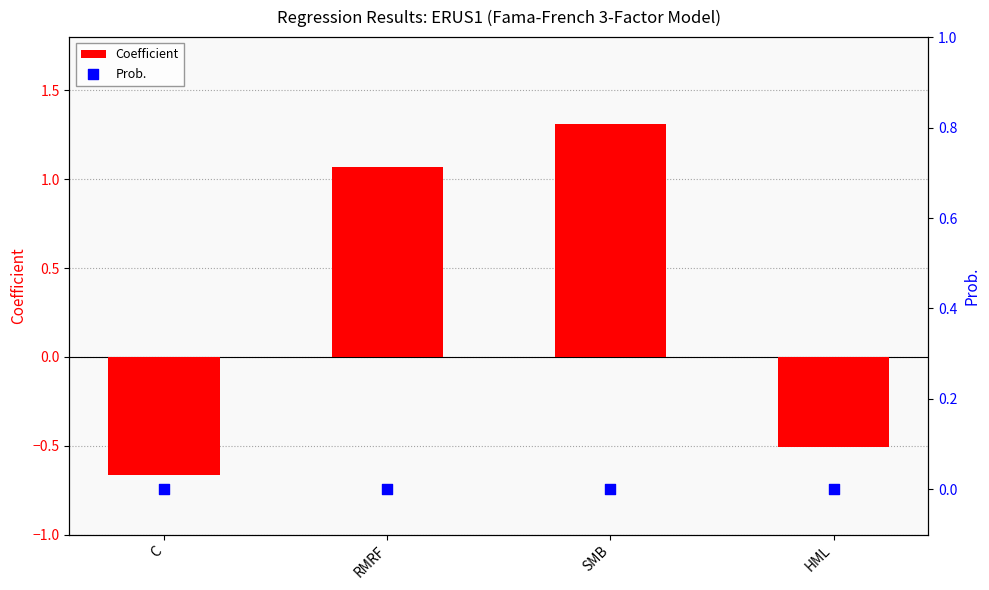

Which series contains the highest Y value?

Coefficient